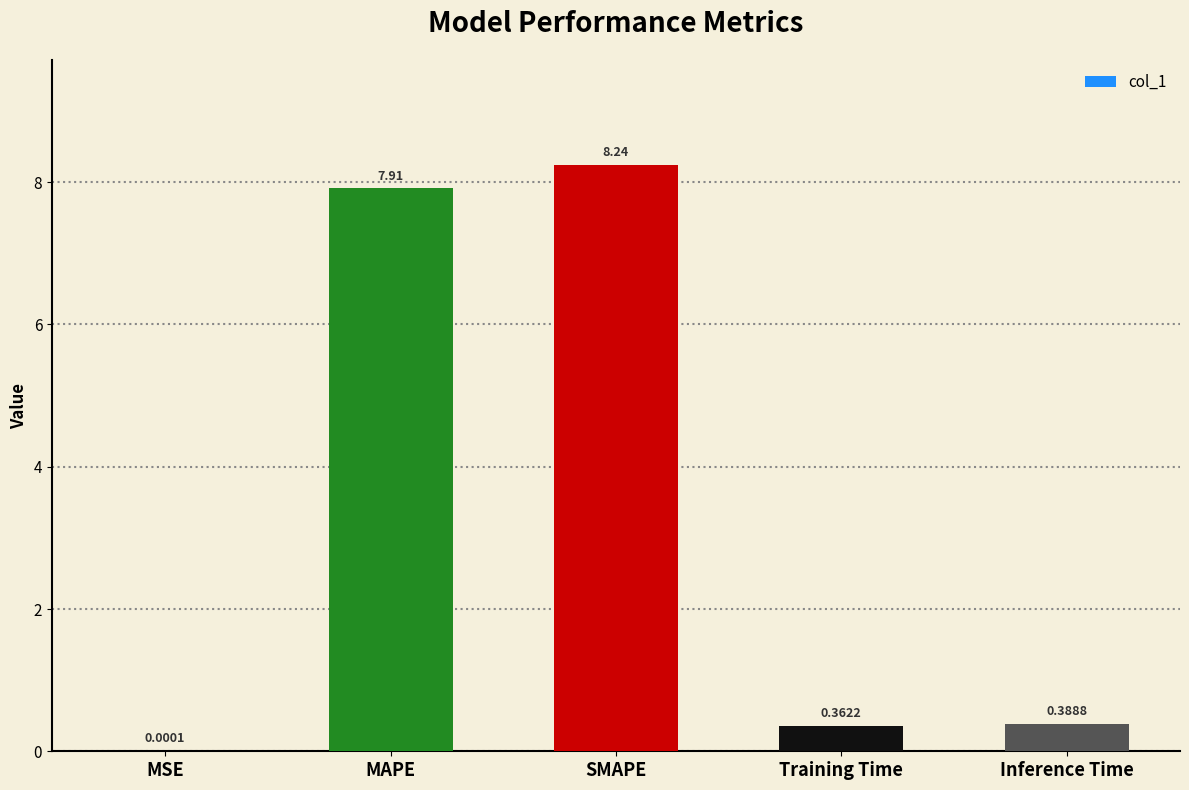

What is the sum of all values?

16.9